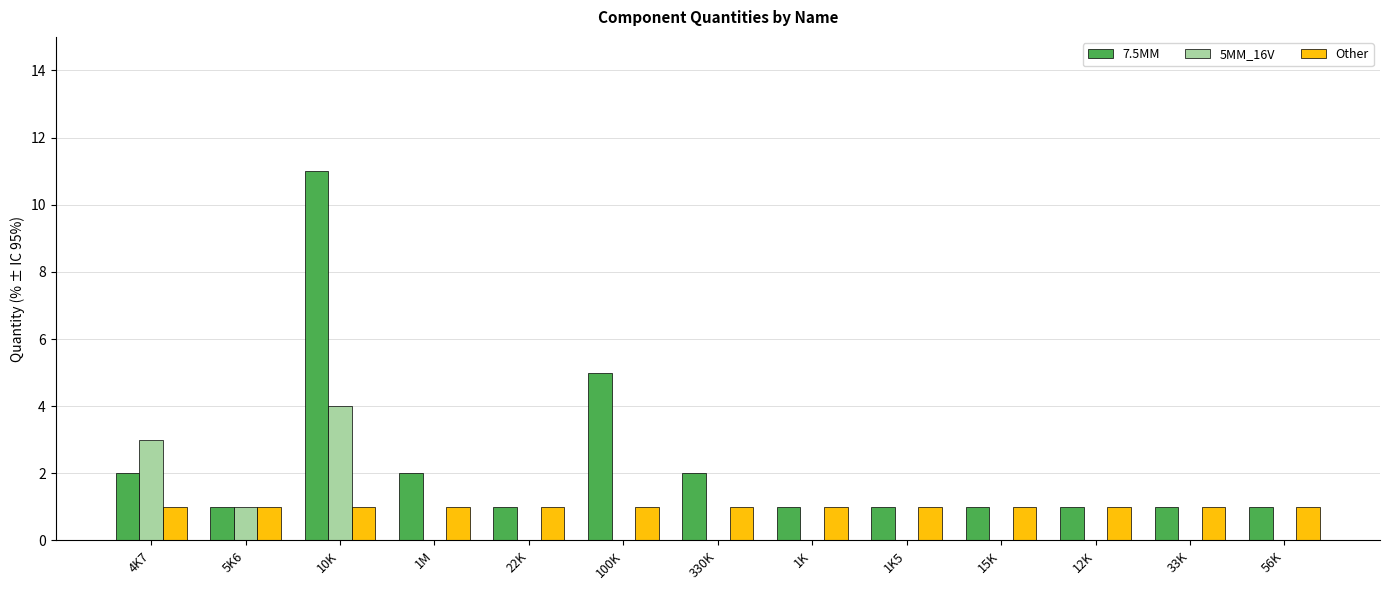

At which label does 7.5MM reach its peak?

10K